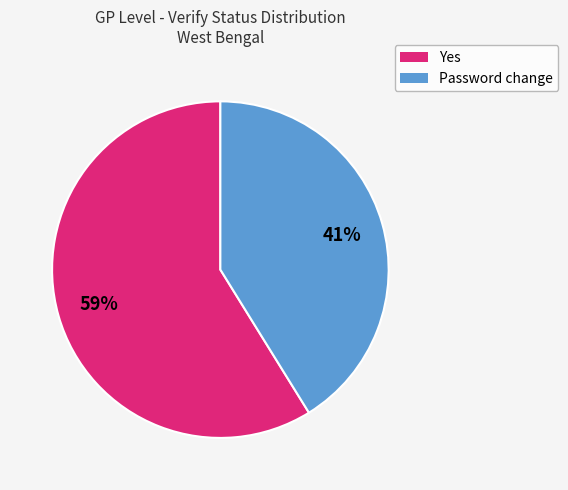

Is the sum of Yes and Password change greater than half?

Yes